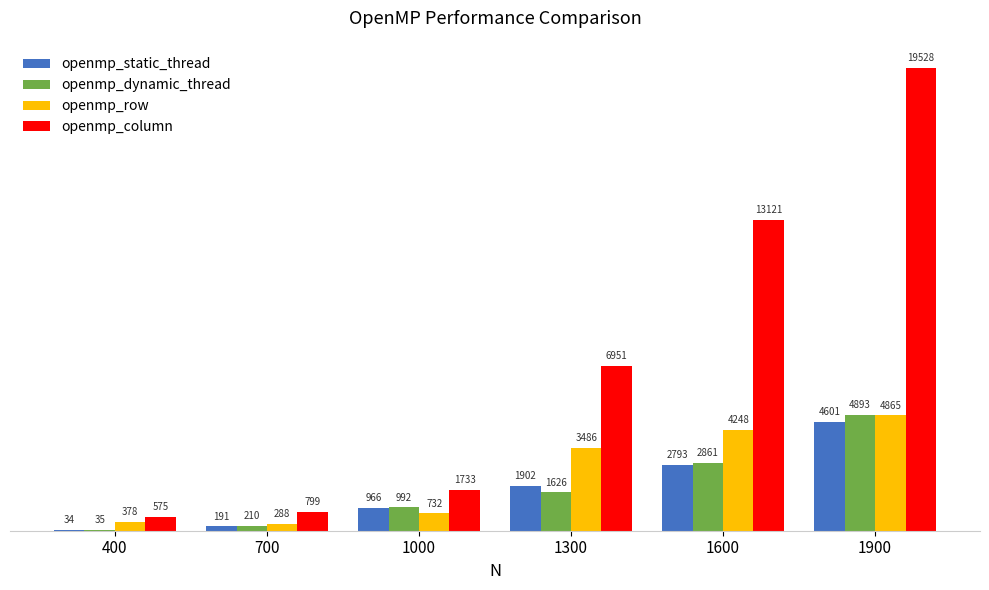

Are the bars grouped side by side (vs. stacked)?

Yes